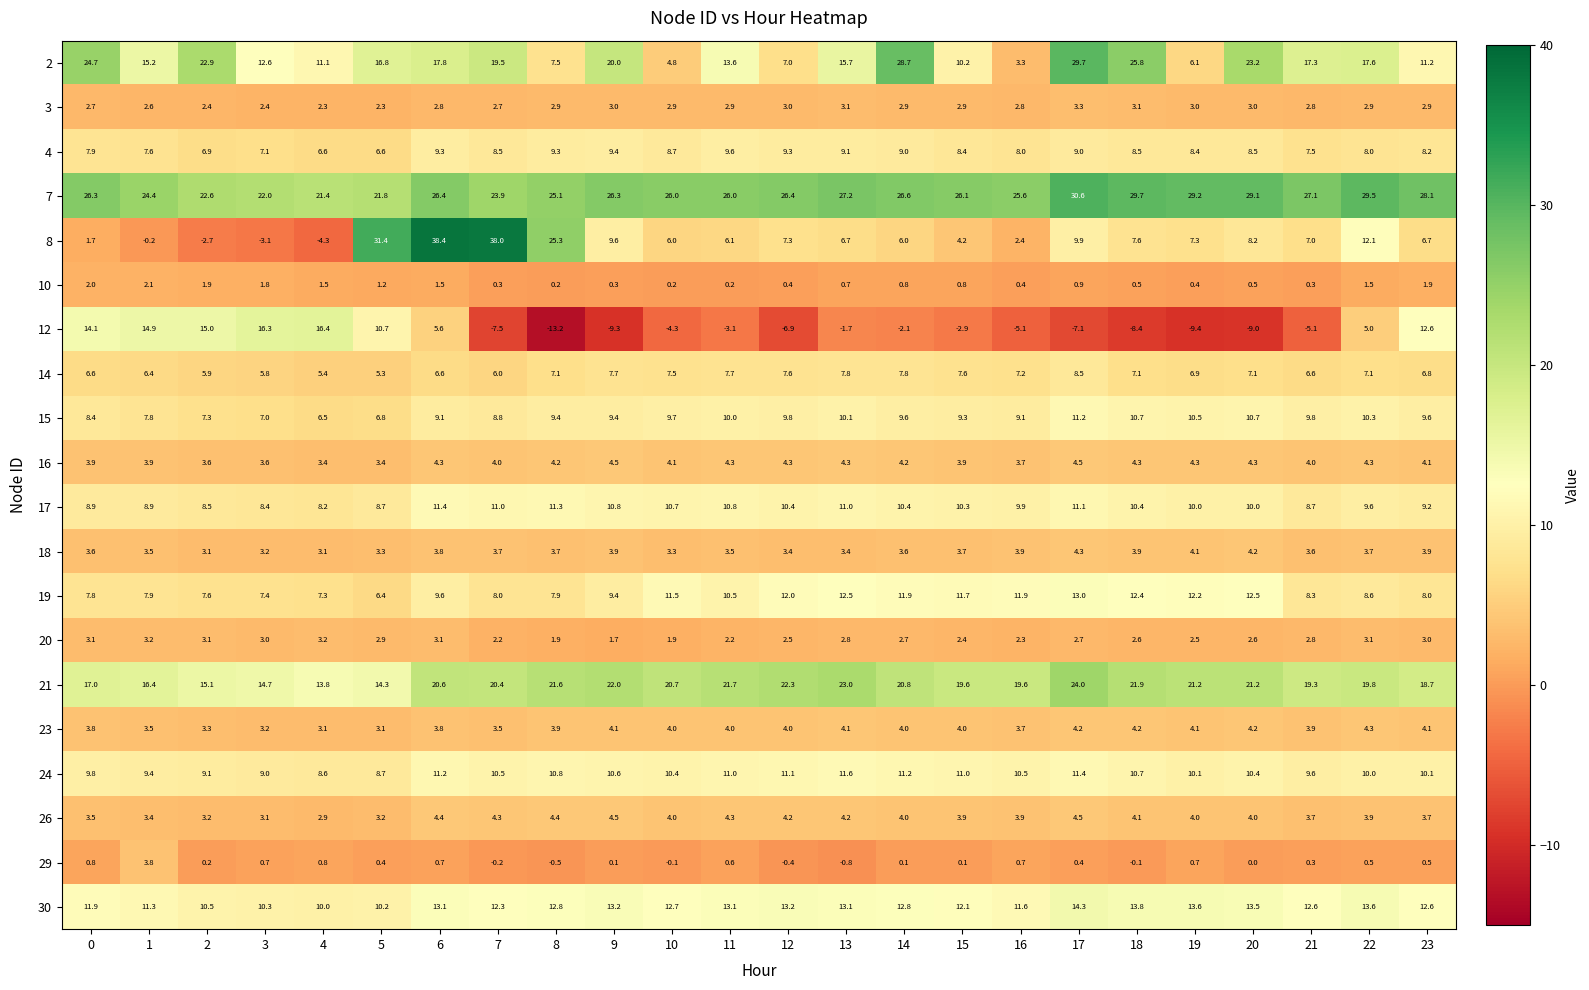

What is the sum of the 2 values at 6 and 23?

29.0